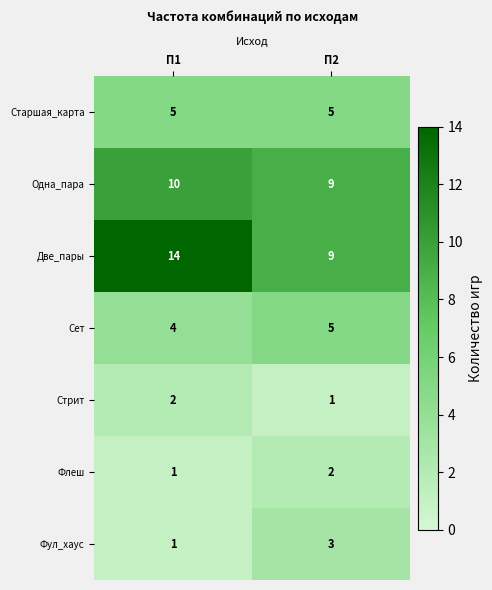

Reading right to left, what are all the values shown in this chart?

Старшая_карта: П2=5	П1=5
Одна_пара: П2=9	П1=10
Две_пары: П2=9	П1=14
Сет: П2=5	П1=4
Стрит: П2=1	П1=2
Флеш: П2=2	П1=1
Фул_хаус: П2=3	П1=1